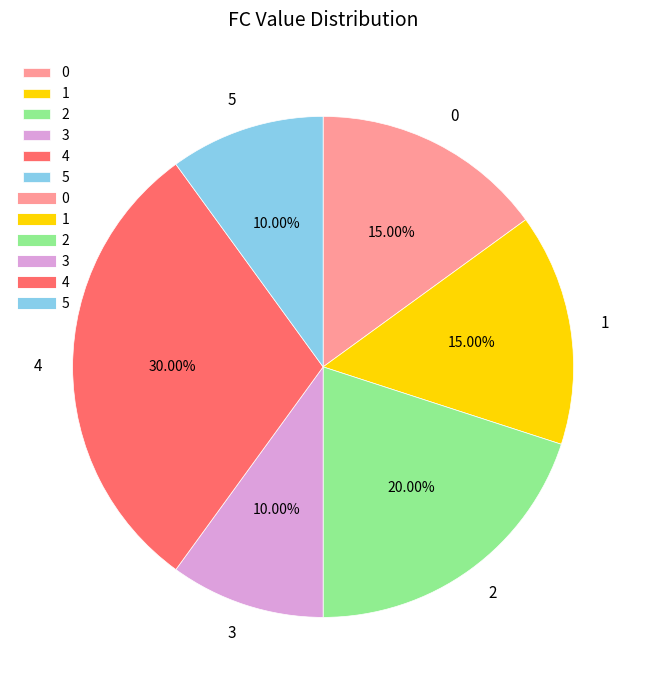

Do 5 and 4 together represent more than half of the pie?

No